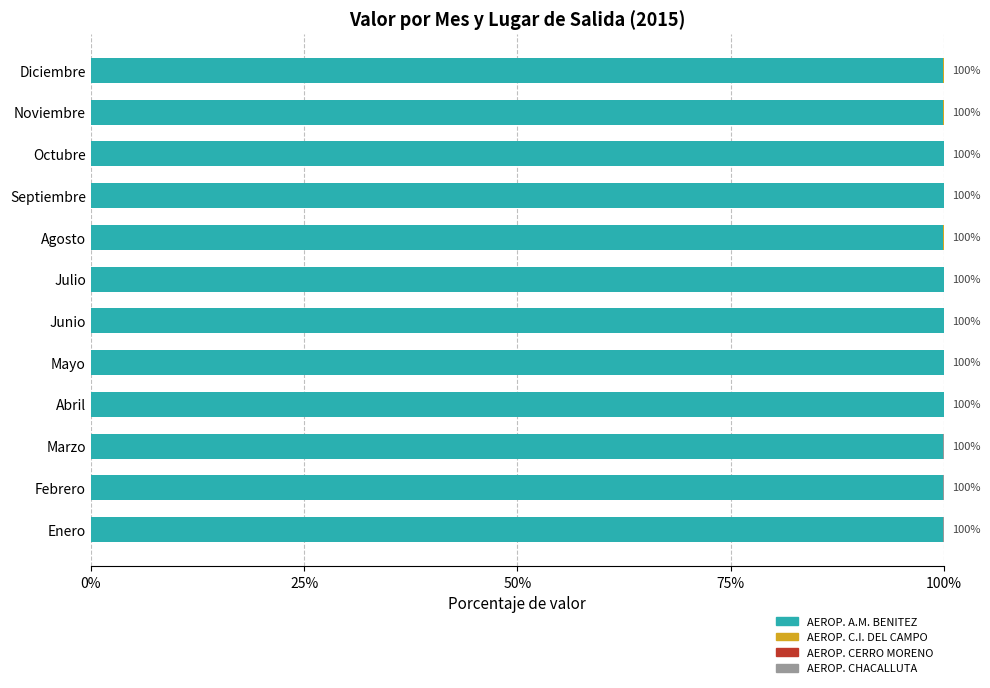

How many distinct data groups are displayed?

4